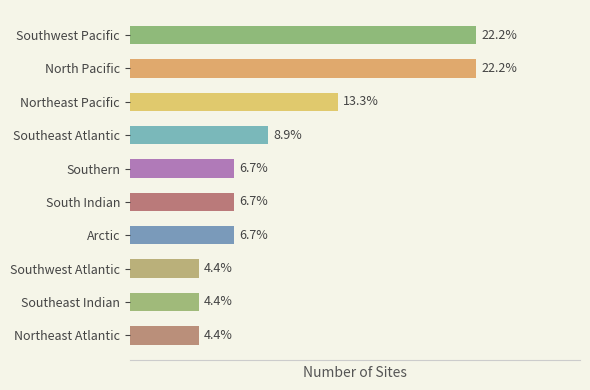

Does the chart contain any negative values?

No